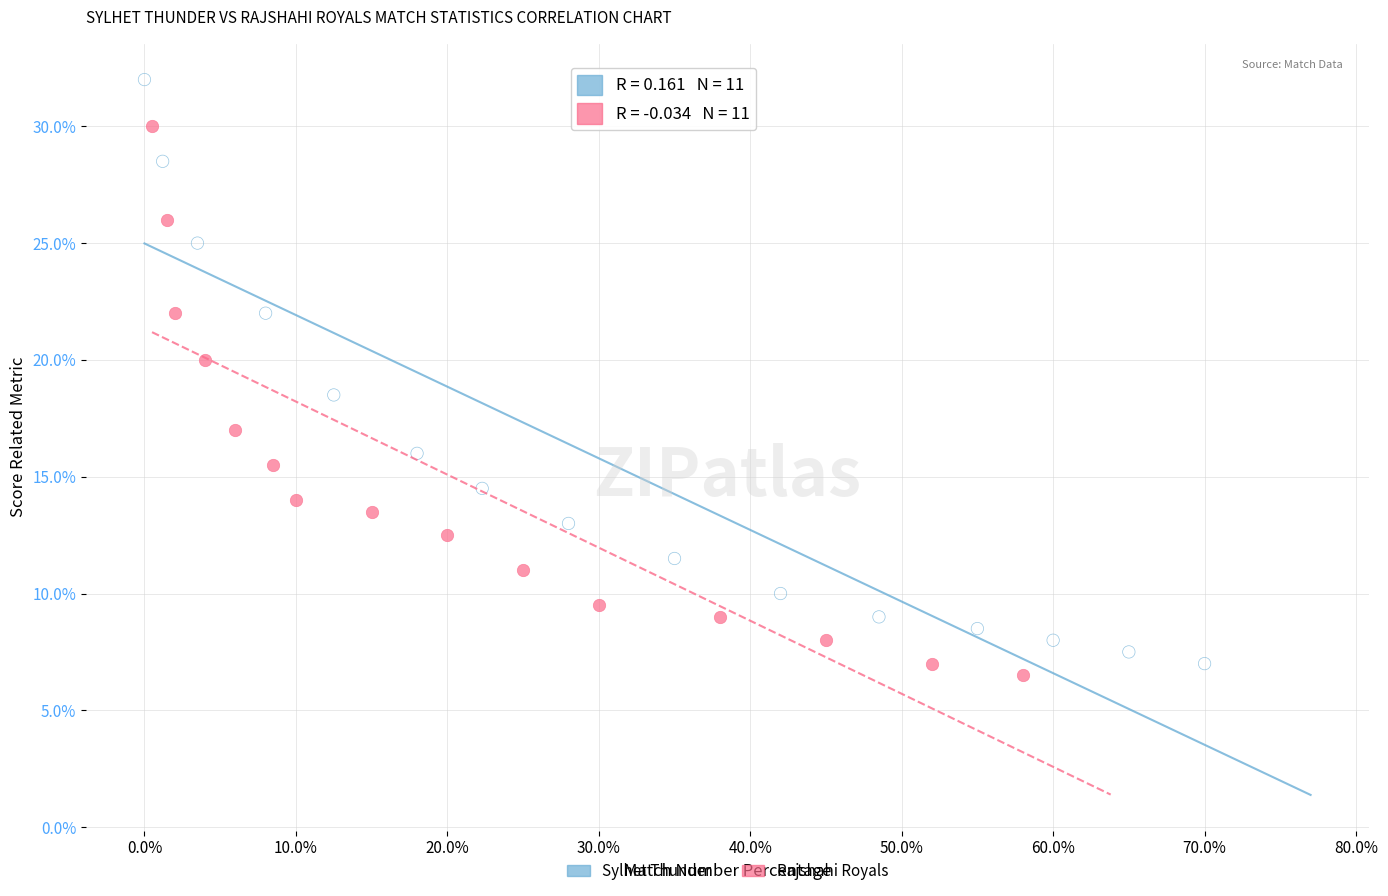

Which series has the largest Y range (max minus min)?

Sylhet Thunder